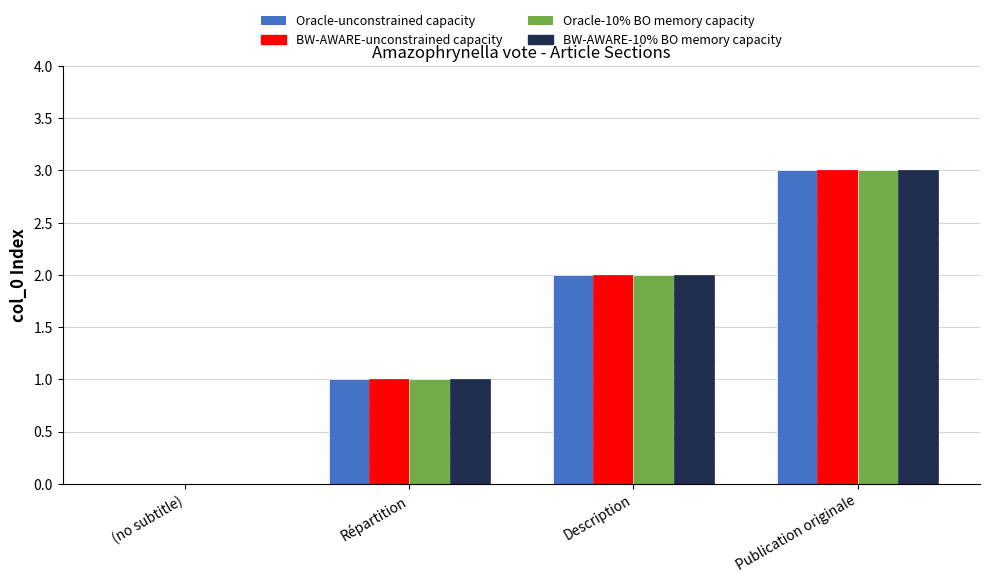

Are the bars horizontal?

No